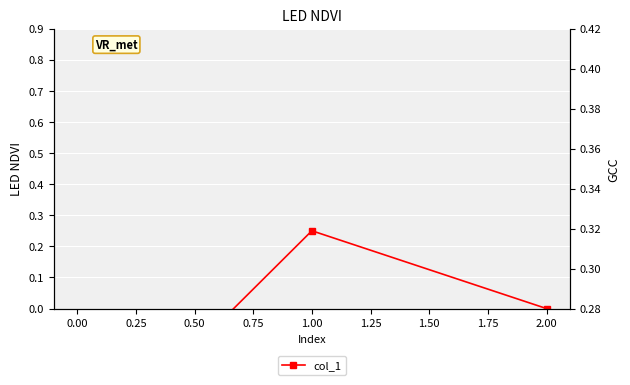

How many negative values are there?

1